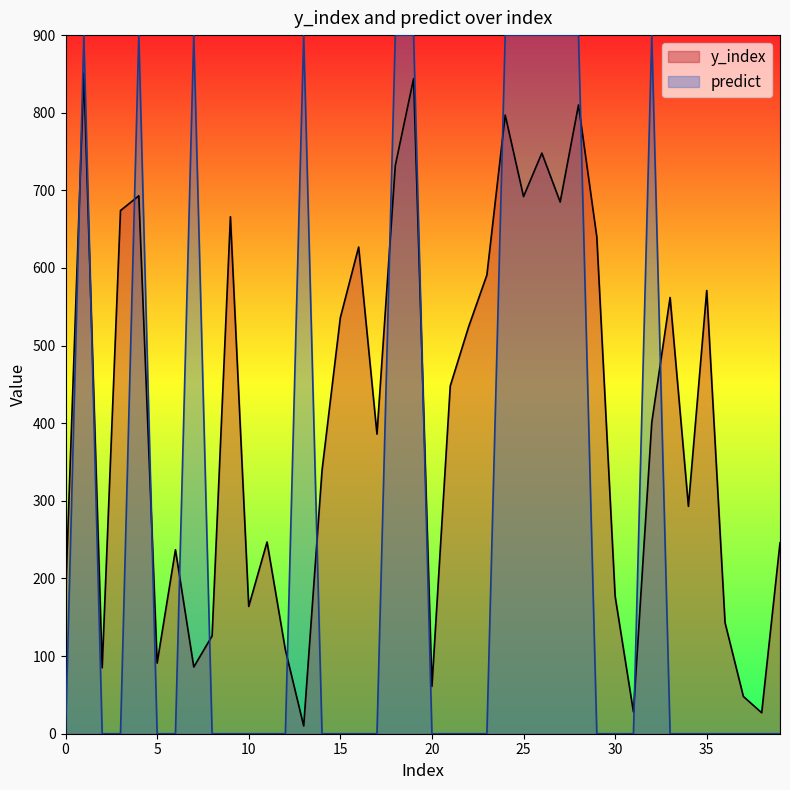

What is the label of the 6th point from the right?

34